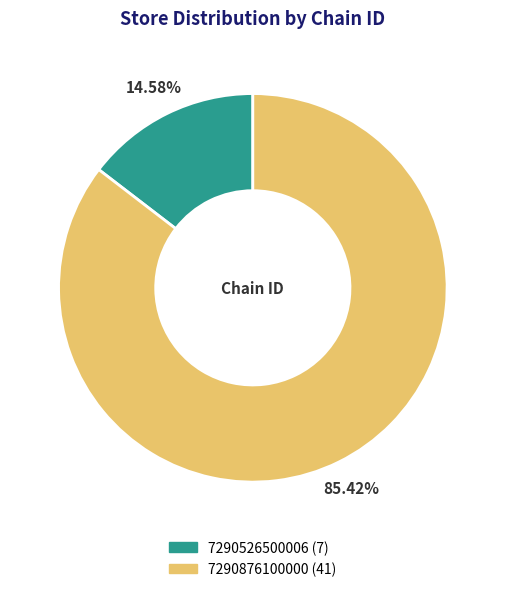

Combined, what portion of the pie is 7290876100000 and 7290526500006?

100.0%